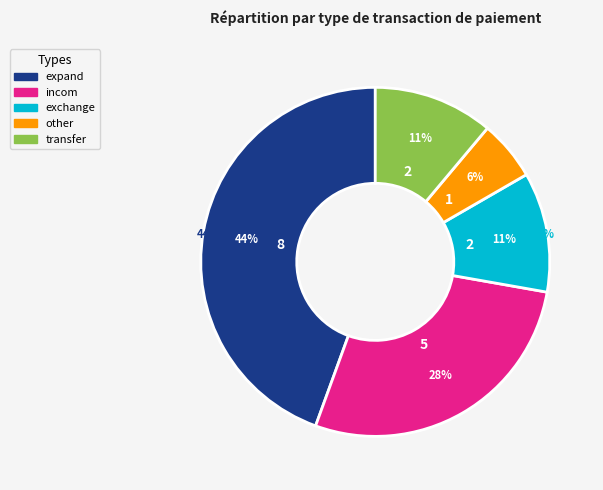

What is the smallest slice in the pie chart?

other